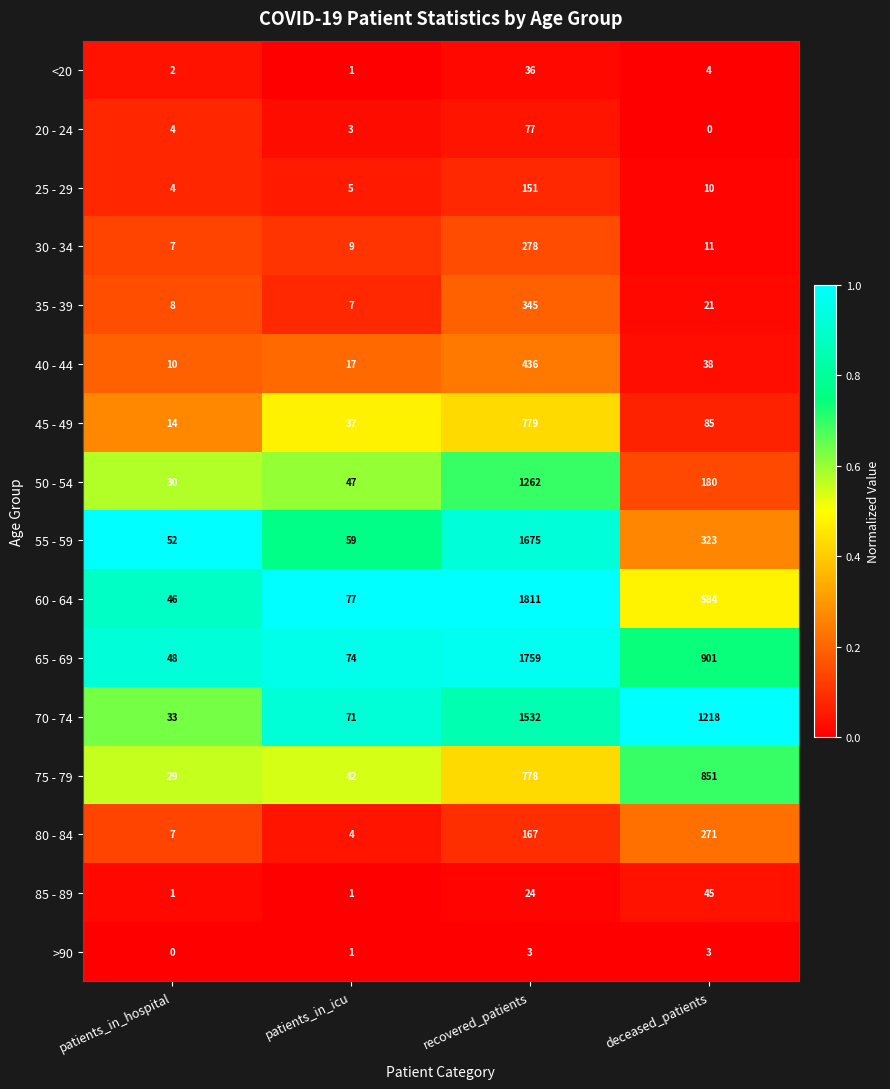

The 50 - 54 series shows 99 at deceased_patients. True or false?

False